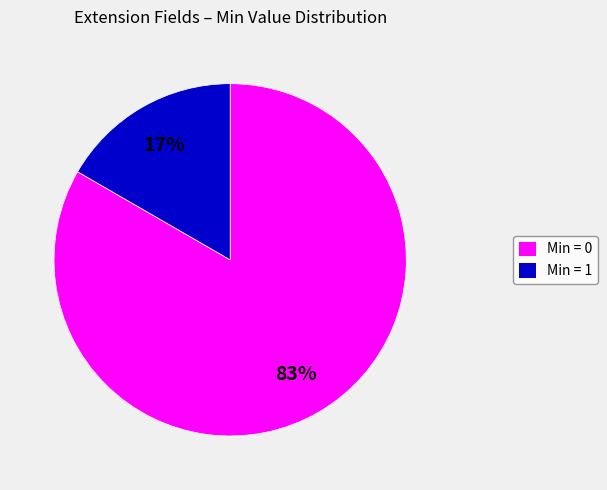

Does any single category account for the majority?

Yes